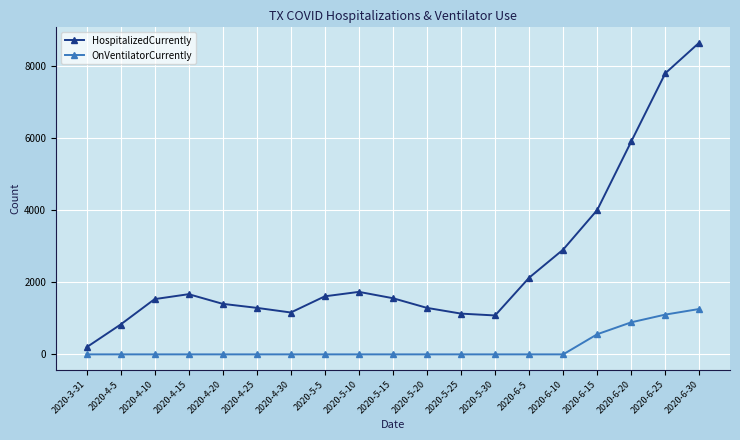

Is it true that OnVentilatorCurrently equals 0 at 2020-5-15?

True